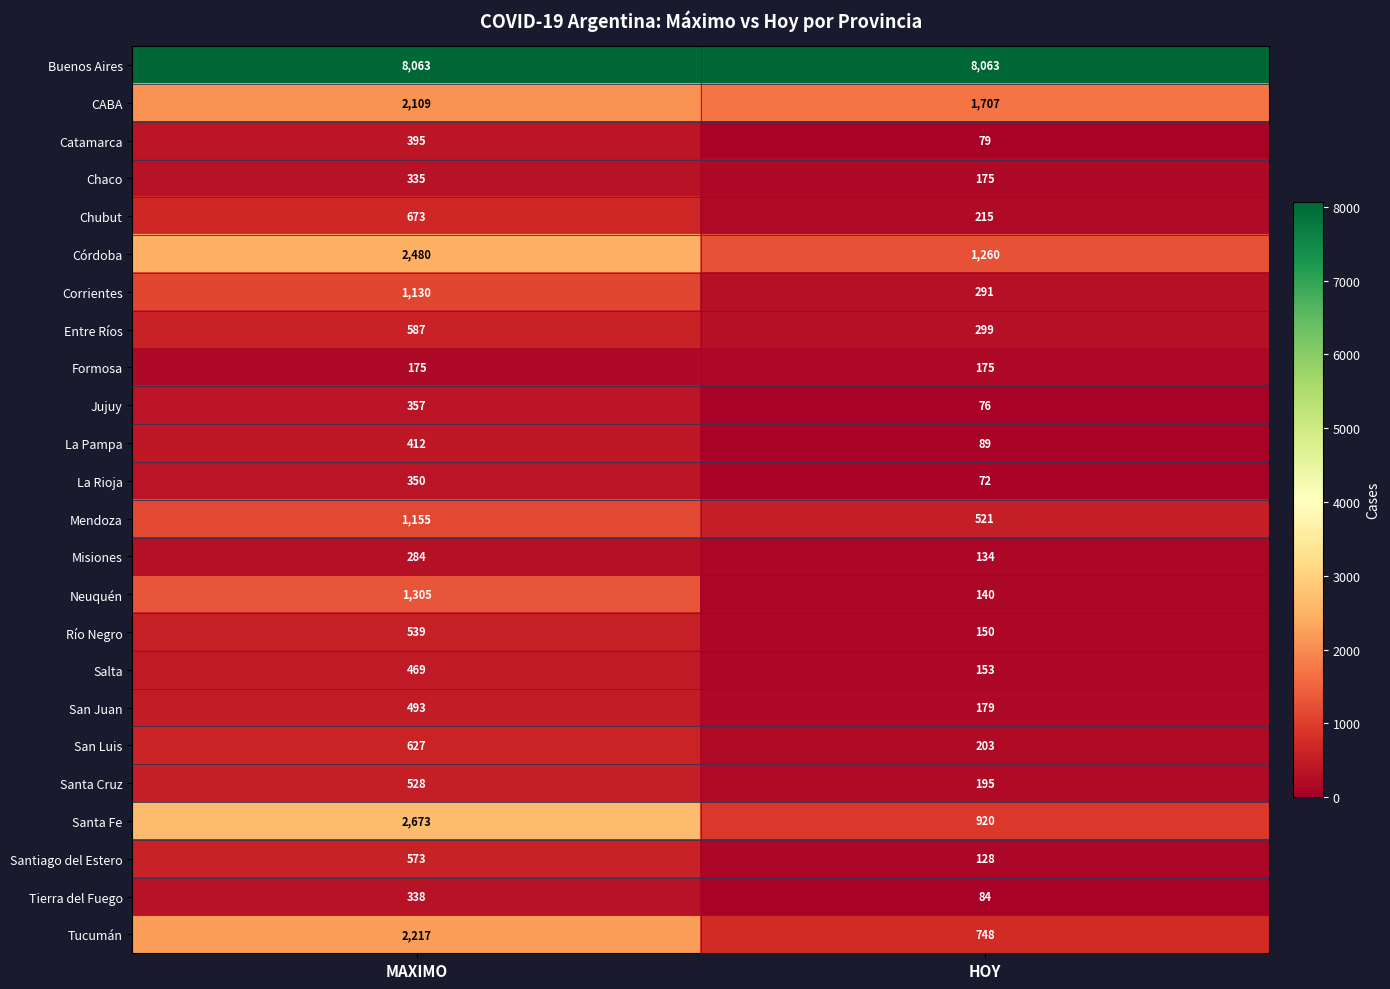

How many distinct data groups are displayed?

24